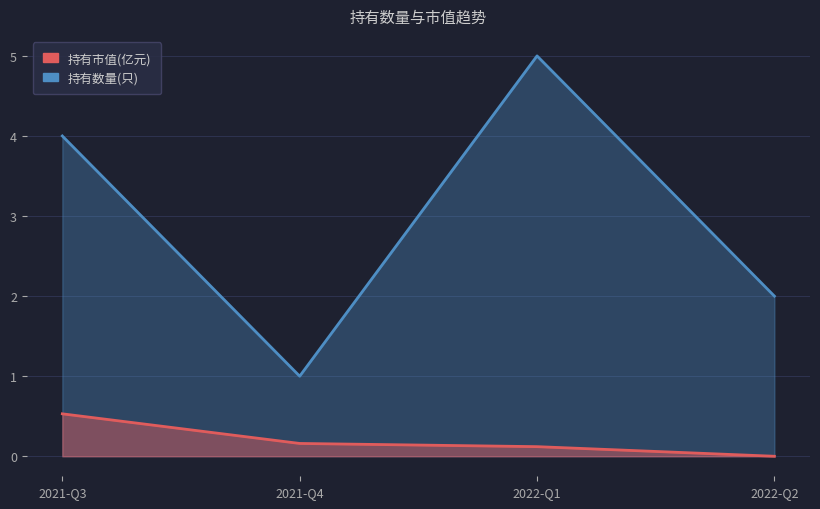

What is the sum of all 持有数量(只) values?

0.8